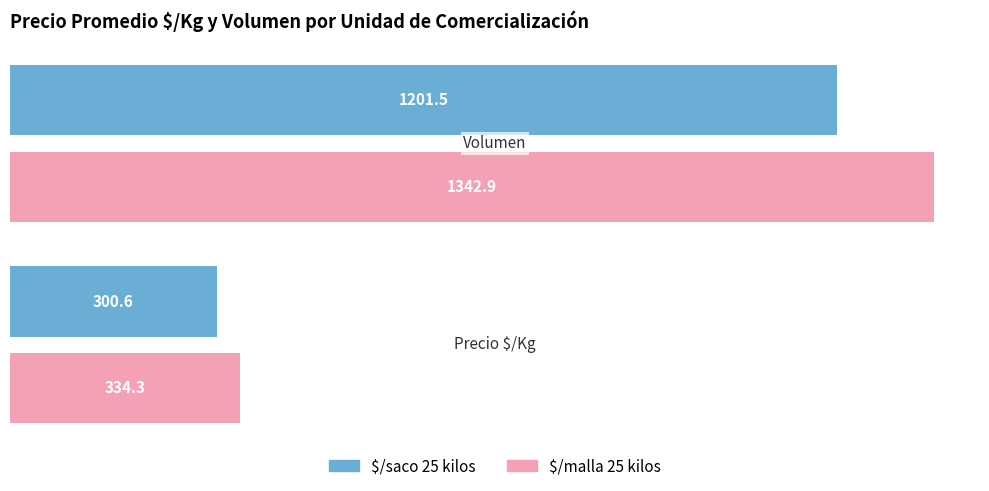

What is the minimum value for $/malla 25 kilos?

334.3